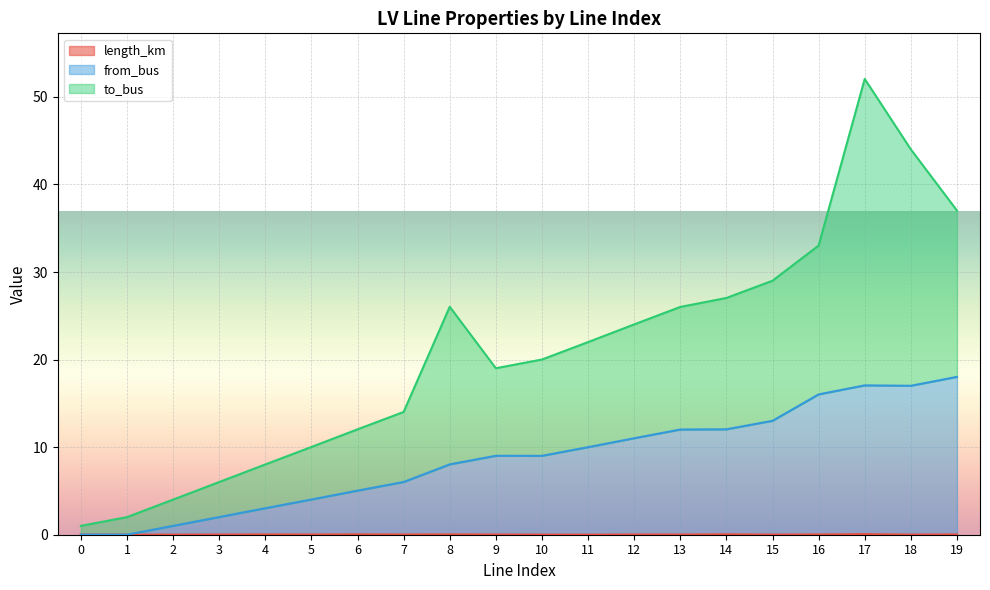

Does the chart display data point markers on the line(s)?

No